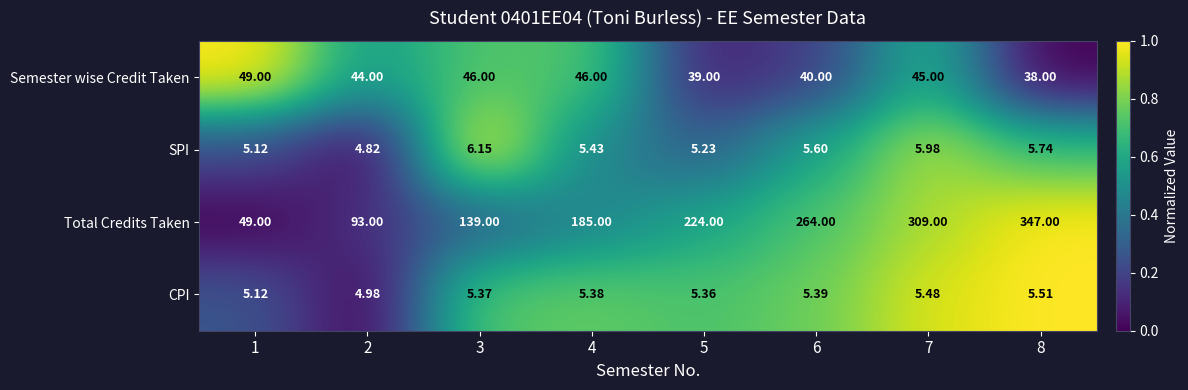

List the series in order of their peak value, lowest first.

CPI, SPI, Semester wise Credit Taken, Total Credits Taken